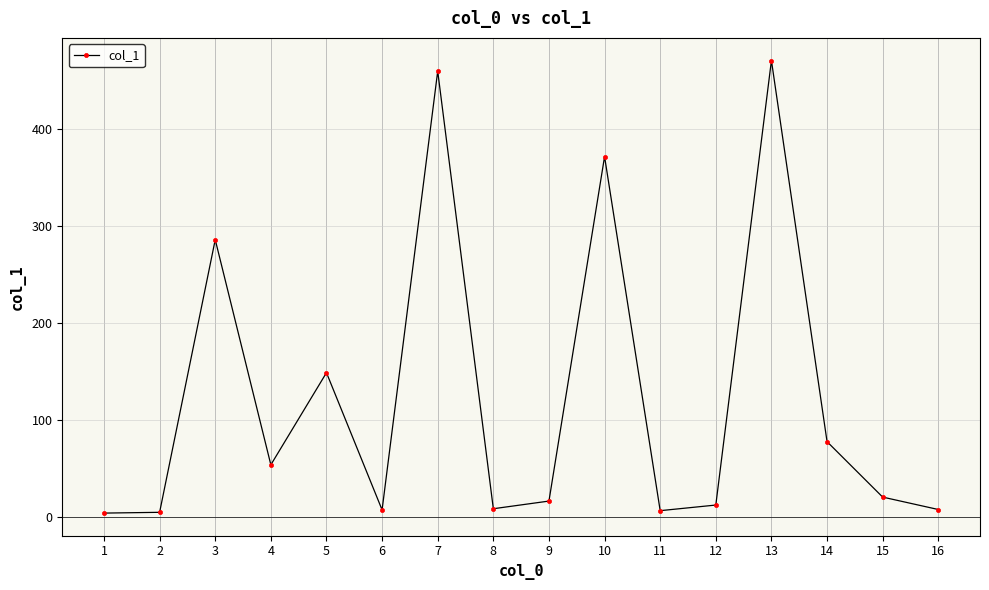

Approximately how many times larger is the value at 10 compared to 12?

30.5